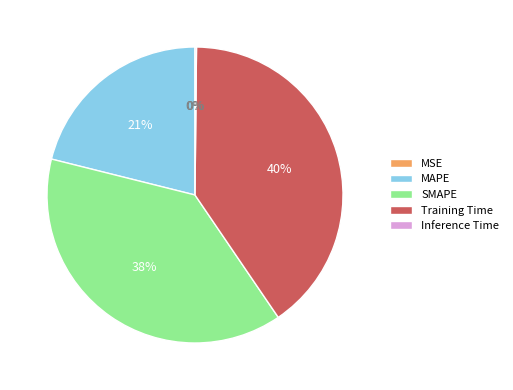

To the nearest percent, what is the difference between the largest and smallest slice percentages?

40%